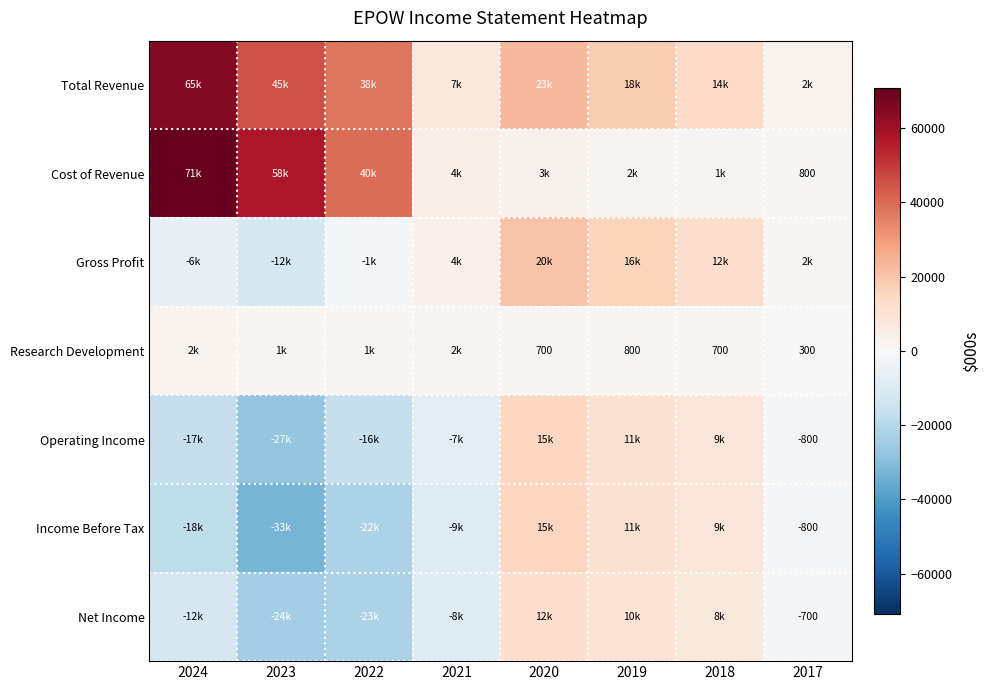

What is the difference between the Research Development values at 2018 and 2019?

100